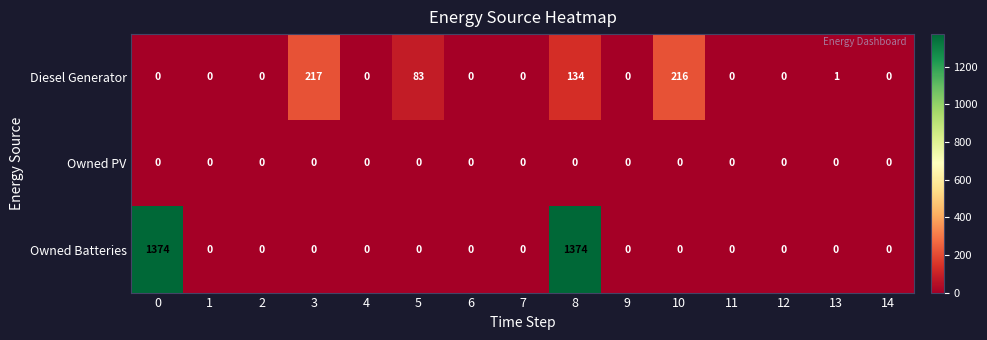

What is the highest value of the Owned Batteries series?

1374